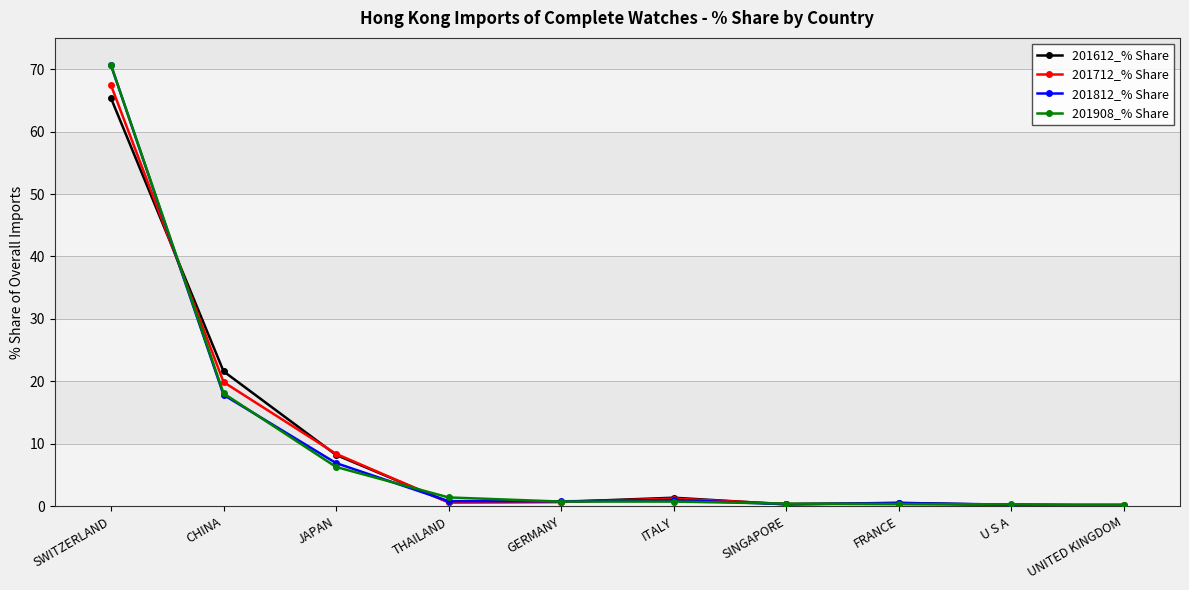

Is the value of 201712_% Share at SINGAPORE greater than the value of 201908_% Share at SWITZERLAND?

No